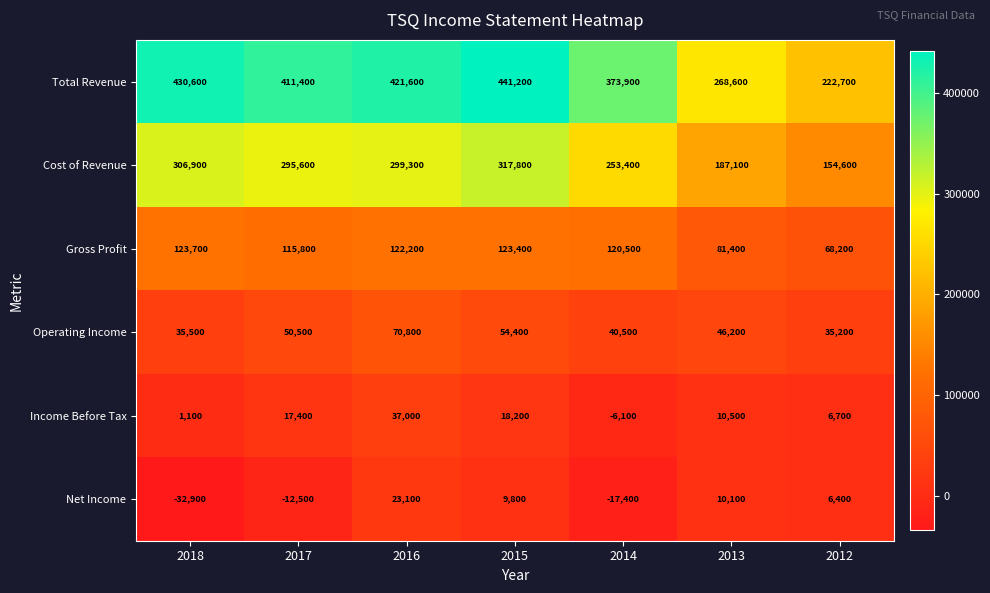

What is the difference between the highest and lowest values at 2012?

216300